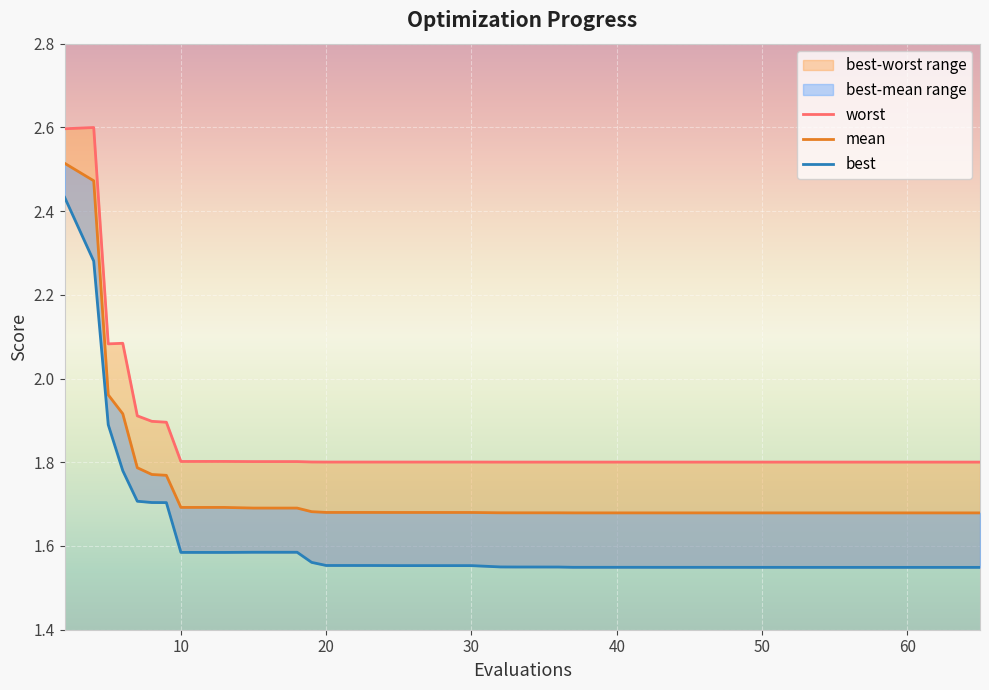

Which series has the largest total across all categories?

worst